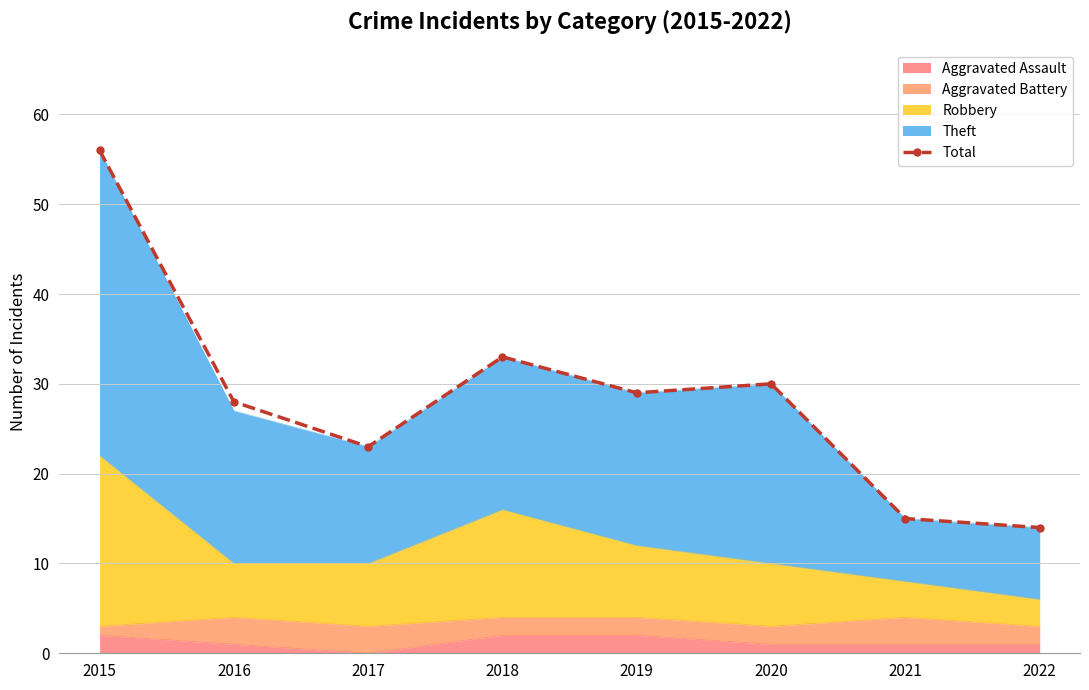

Approximately how many times larger is the value at 2020 compared to 2017?

1.3